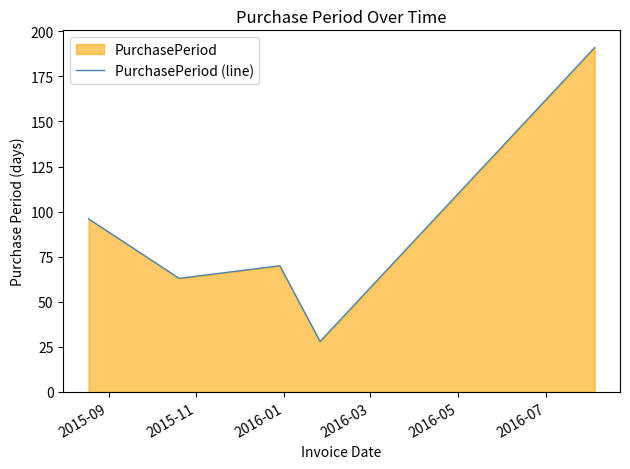

How many interior local peaks (higher than both neighbors) does the data have?

1